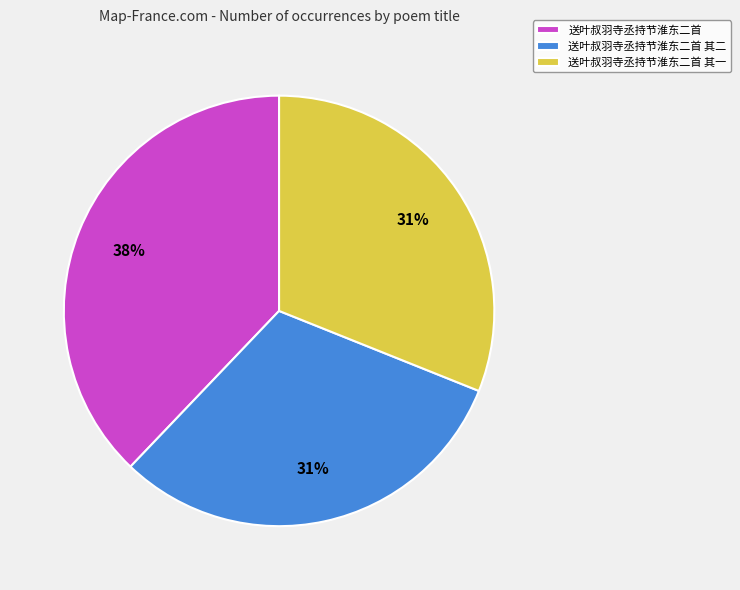

Is 送叶叔羽寺丞持节淮东二首 其二 the majority of the pie?

No